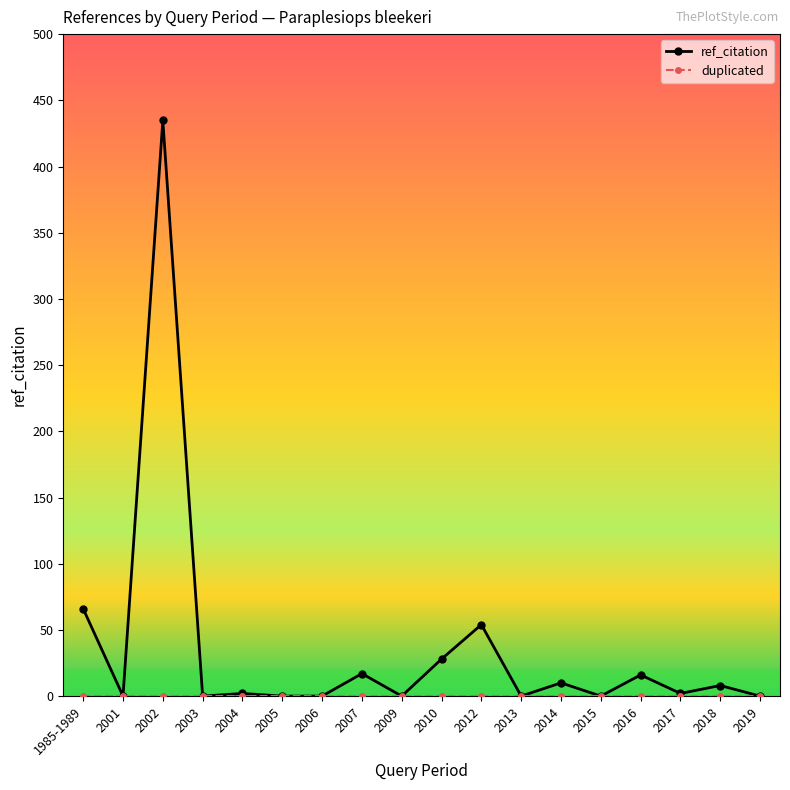

What is the label of the 5th point from the right?

2015